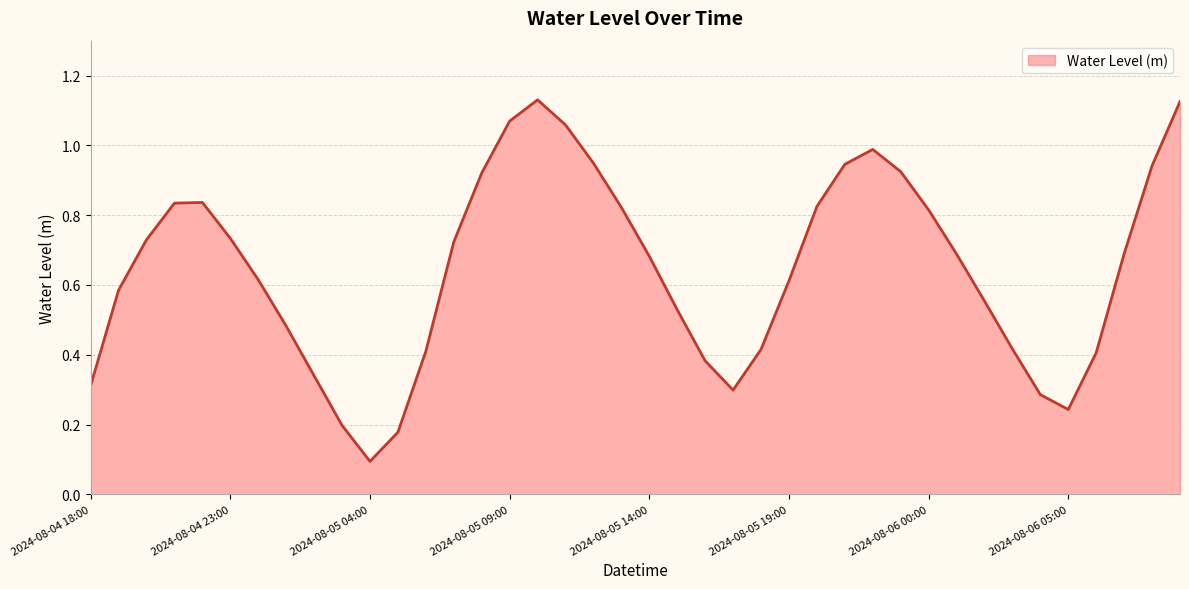

What is the difference between the maximum and minimum values?

1.0